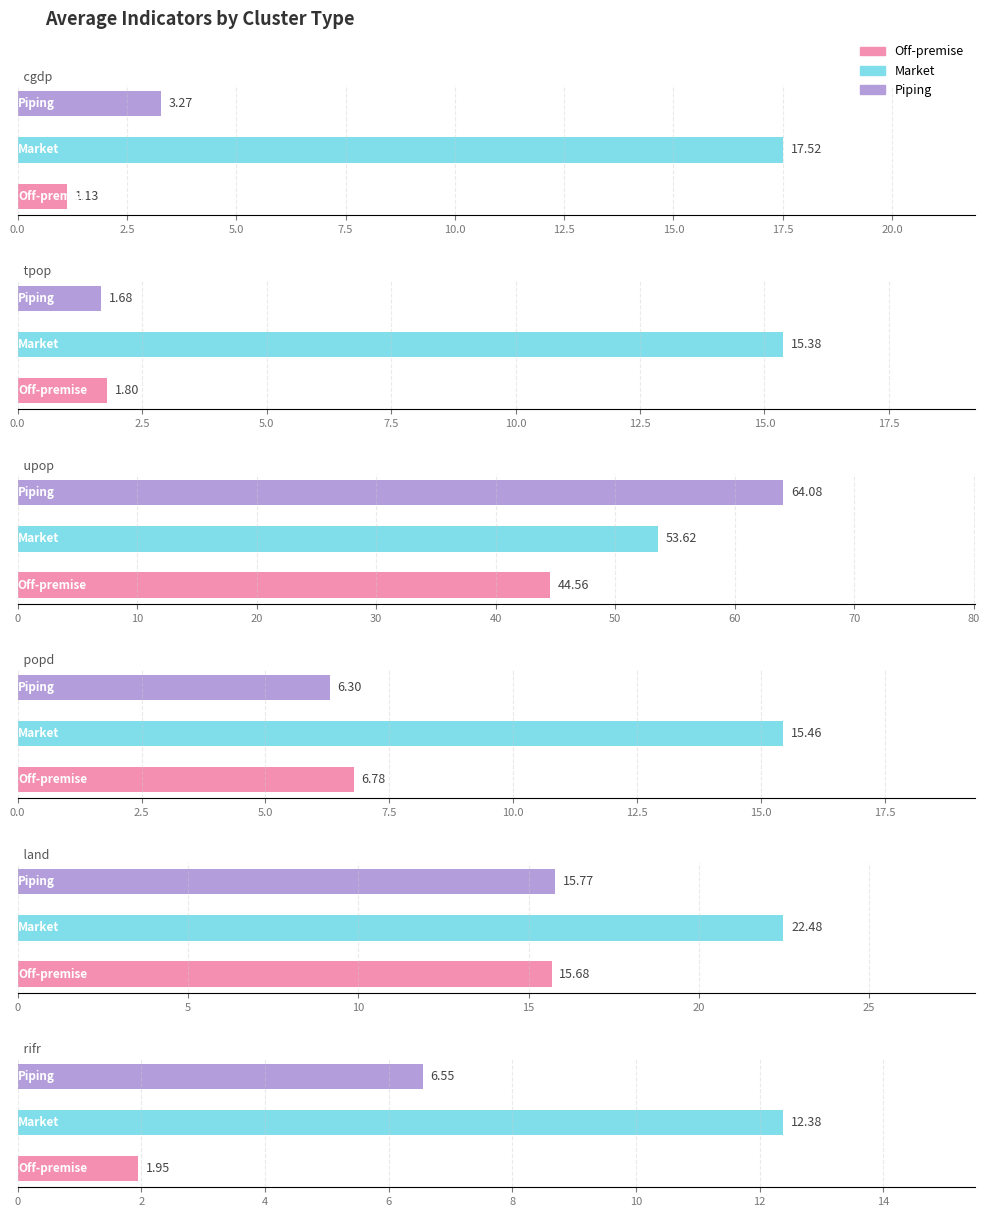

The popd series shows 15.5 at 2.5. True or false?

True